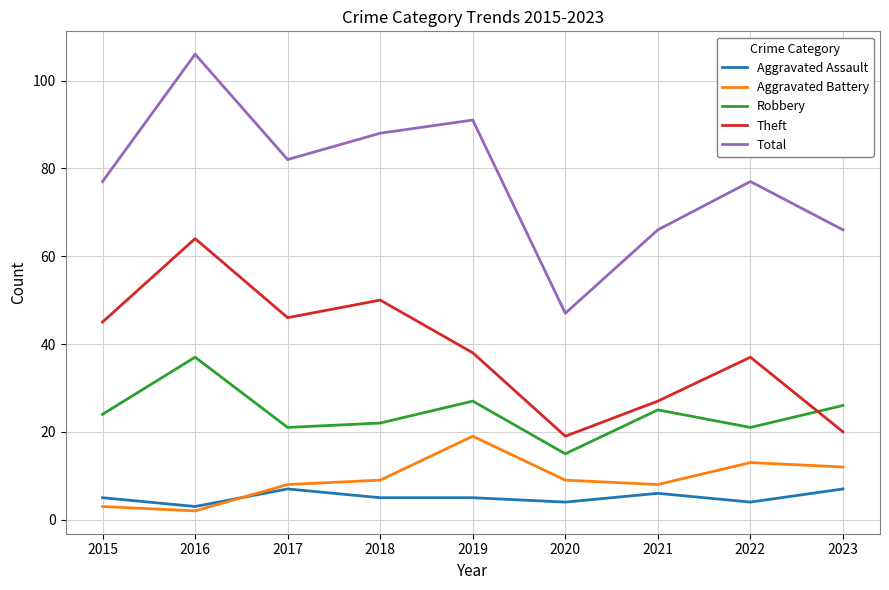

The value of Robbery at 2019 is 7. True or false?

False